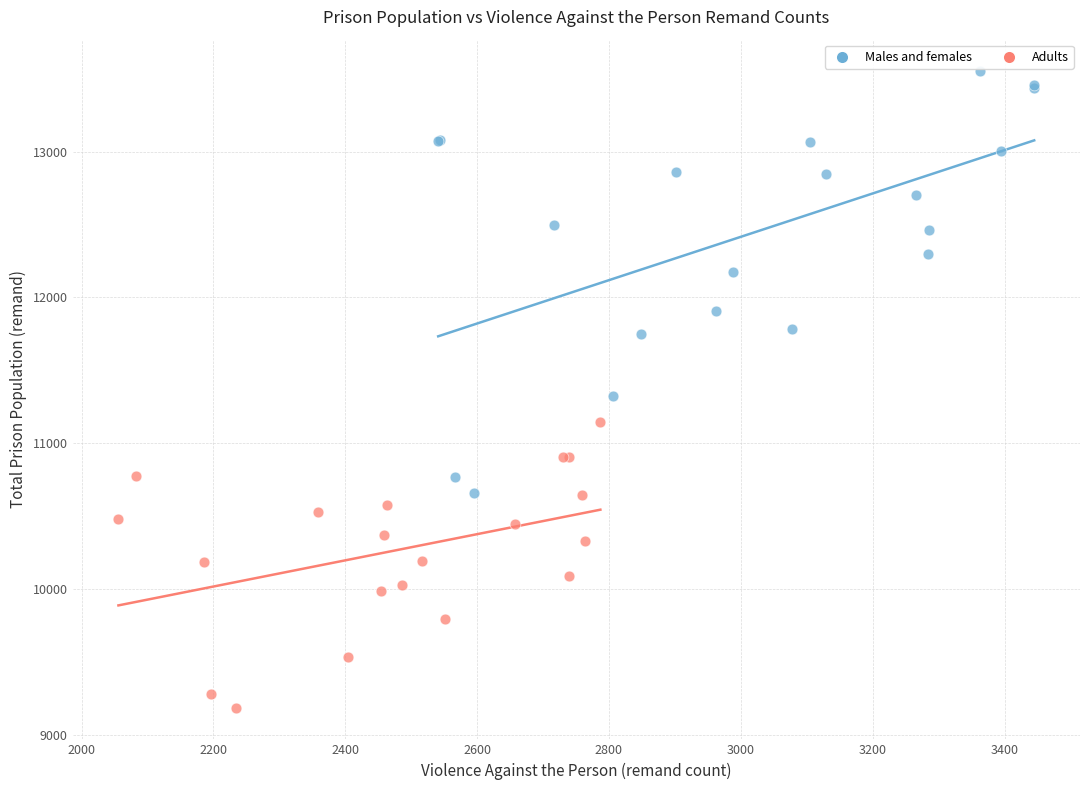

Which series has the widest spread of Y values?

Males and females